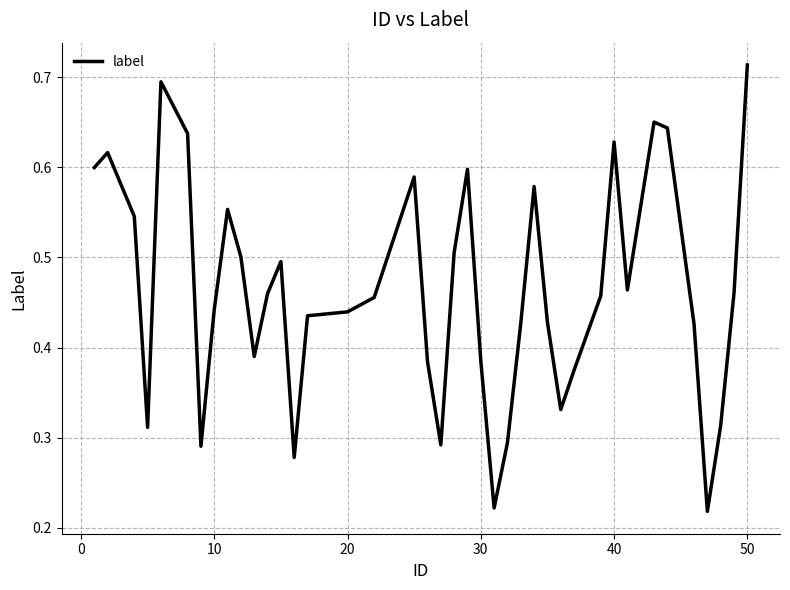

Which label corresponds to the largest value in the chart?

50